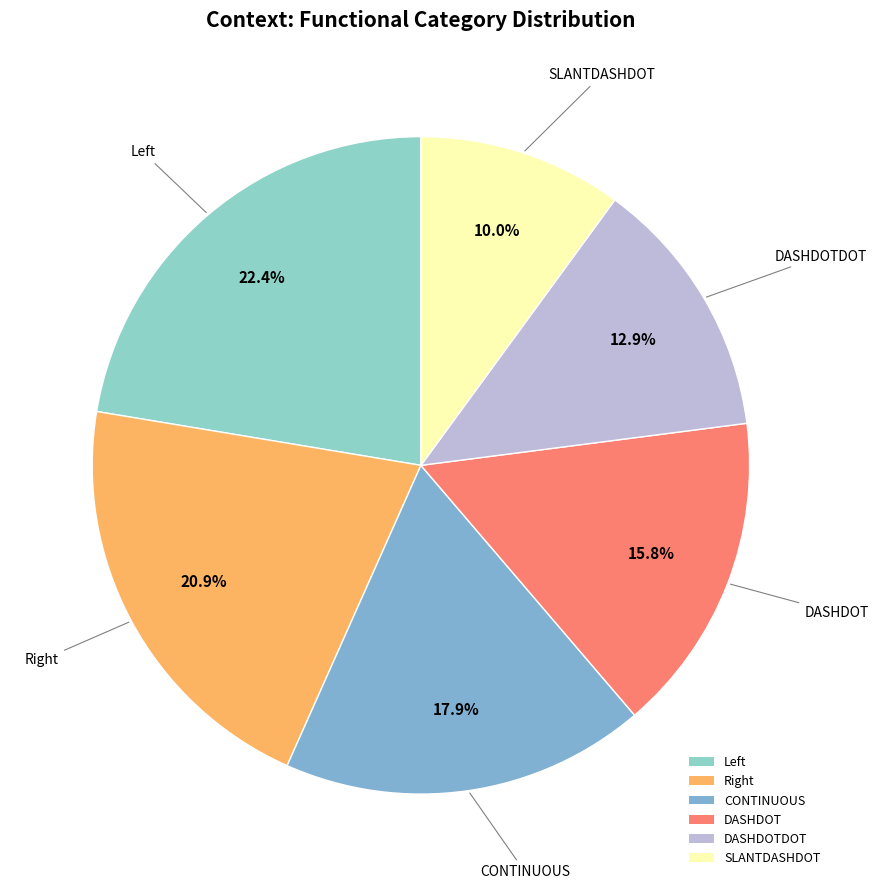

Rank the categories by value from highest to lowest.

Left, Right, CONTINUOUS, DASHDOT, DASHDOTDOT, SLANTDASHDOT